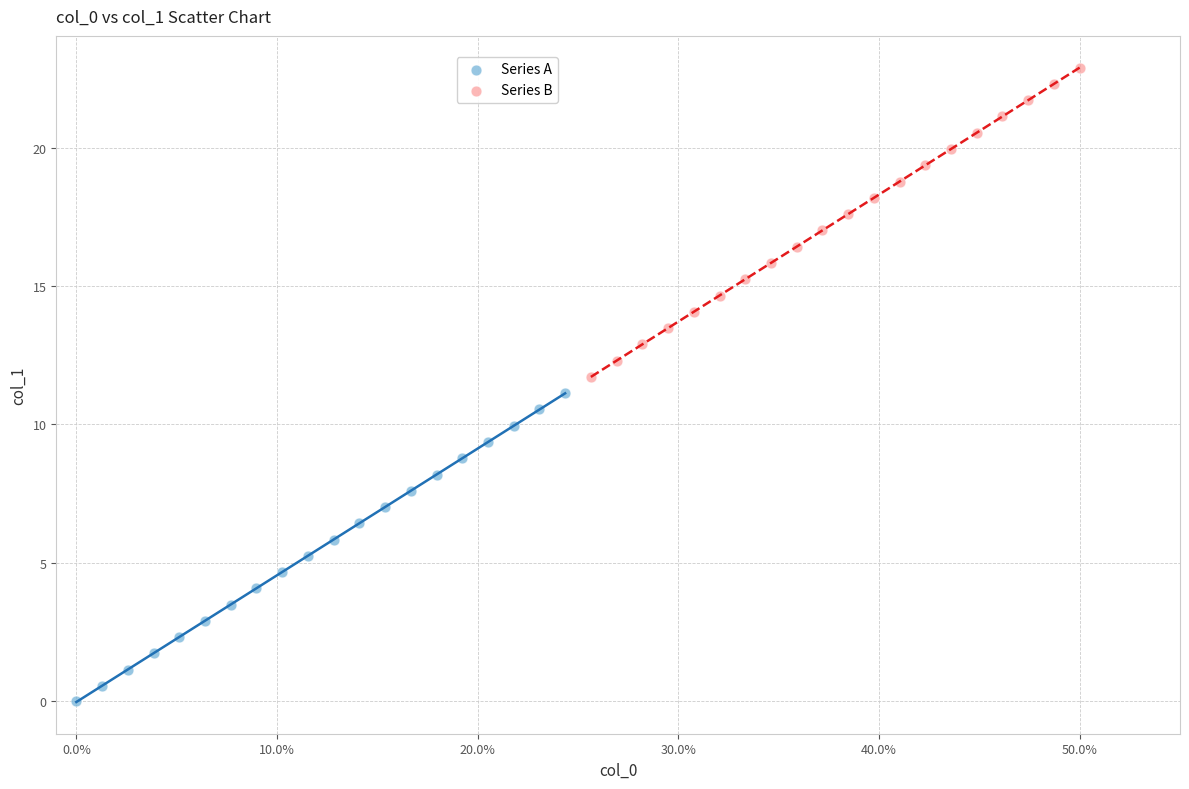

Which series contains the highest Y value?

Series B